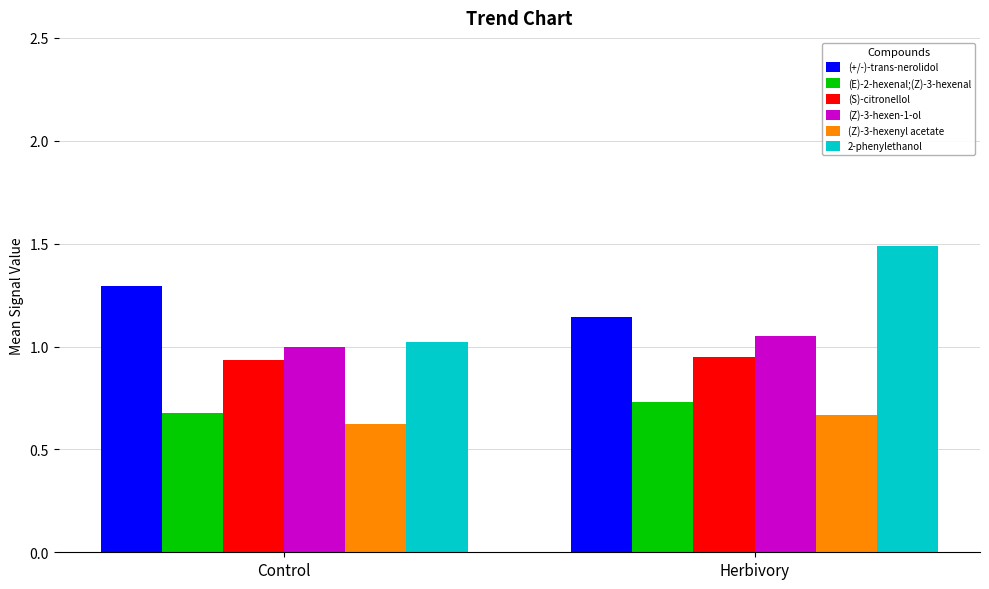

Between Control and Herbivory, which series saw the biggest shift?

2-phenylethanol